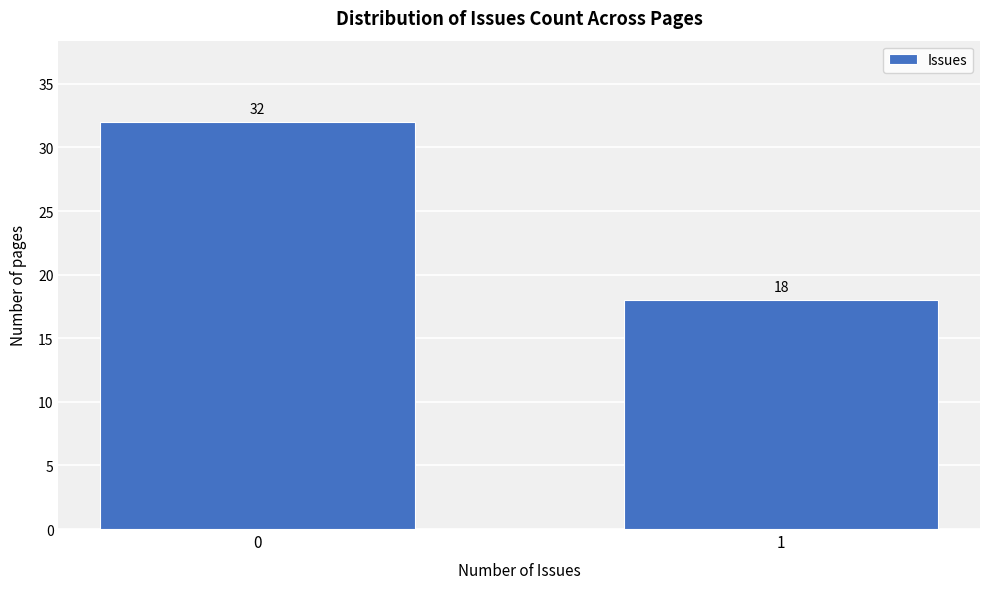

Reading left to right, transcribe all the data shown in this chart.

32	18